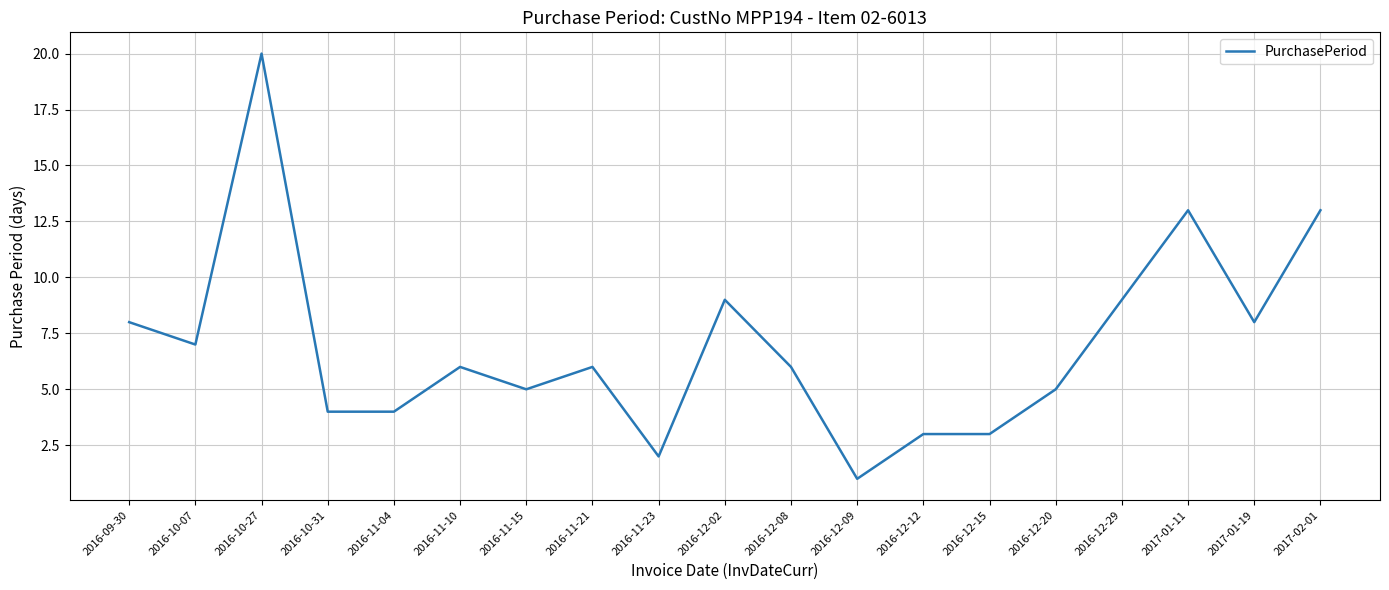

What value does the data have at 2016-11-21?

6